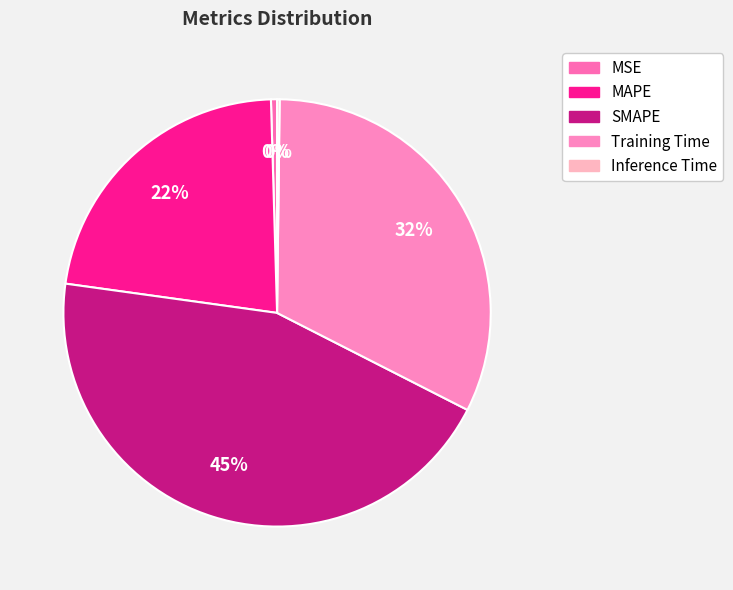

Which has a higher value, MSE or SMAPE?

SMAPE